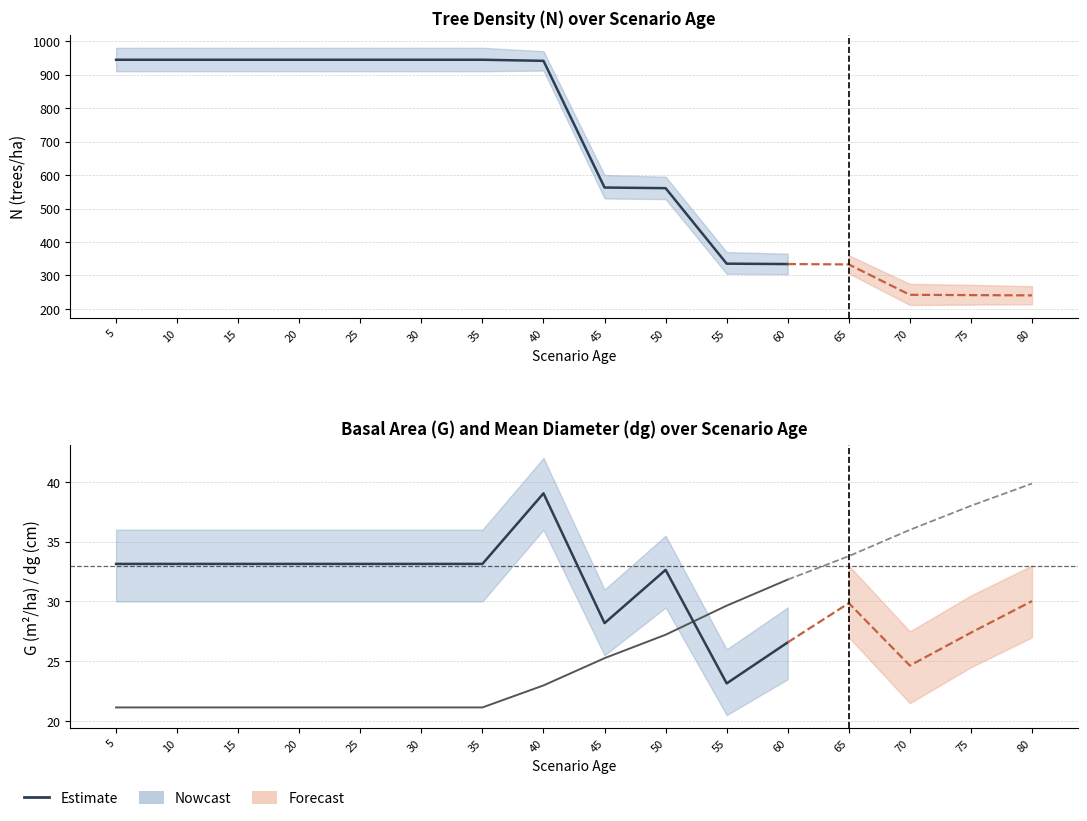

Reading left to right, transcribe all the data shown in this chart.

Estimate: 944.3	944.3	944.3	944.3	944.3	944.3	944.3	941.1	562.7	560.8	335.3	334.1
G (m²/ha): 33.1	33.1	33.1	33.1	33.1	33.1	33.1	39.0	28.2	32.6	23.1	26.6
dg (cm): 21.1	21.1	21.1	21.1	21.1	21.1	21.1	23.0	25.3	27.2	29.6	31.8